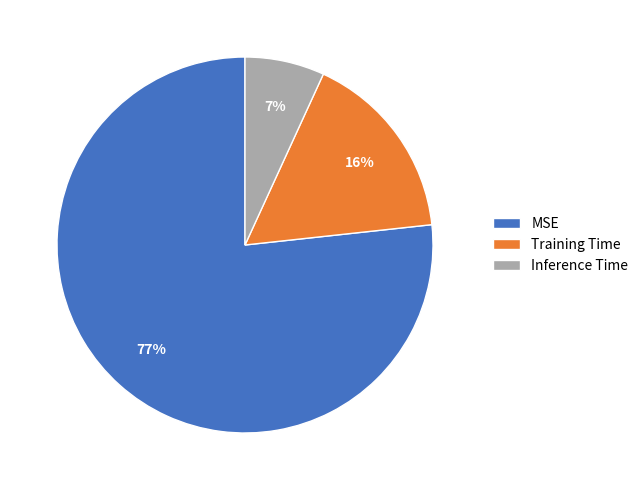

Combined, do Training Time and Inference Time account for over 50%?

No